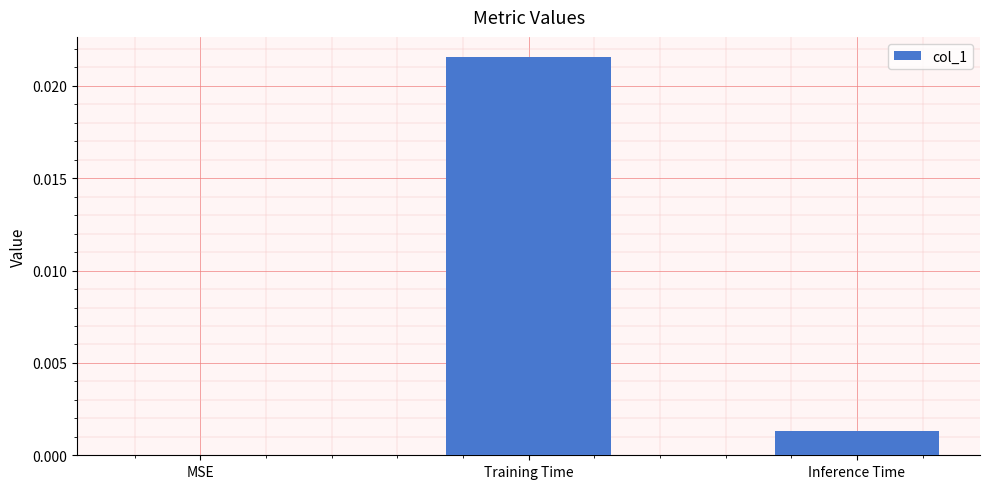

Between Training Time and MSE, which is larger?

Training Time